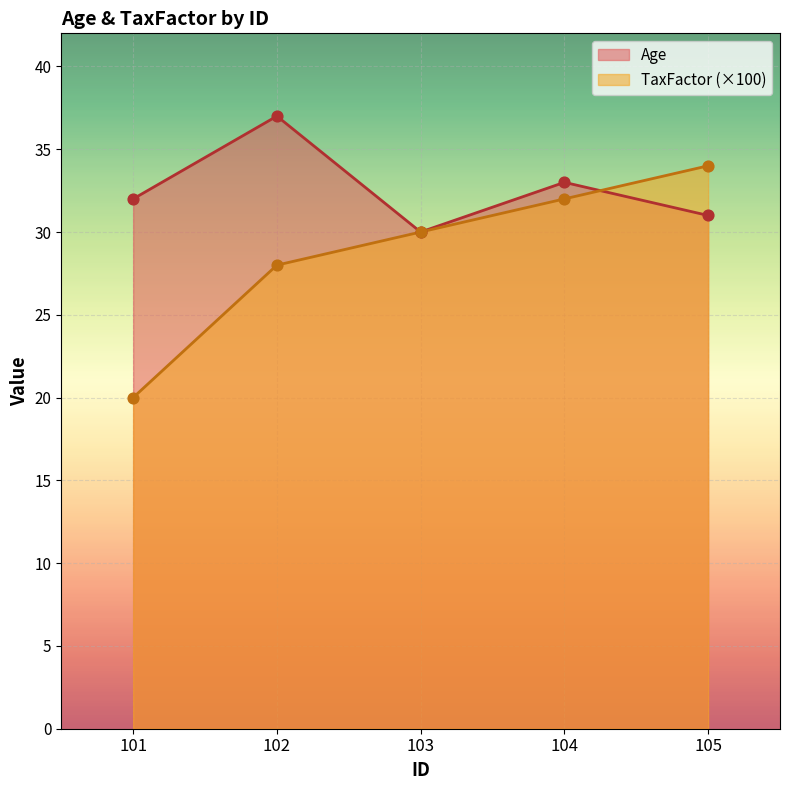

Which series has the largest total across all categories?

Age